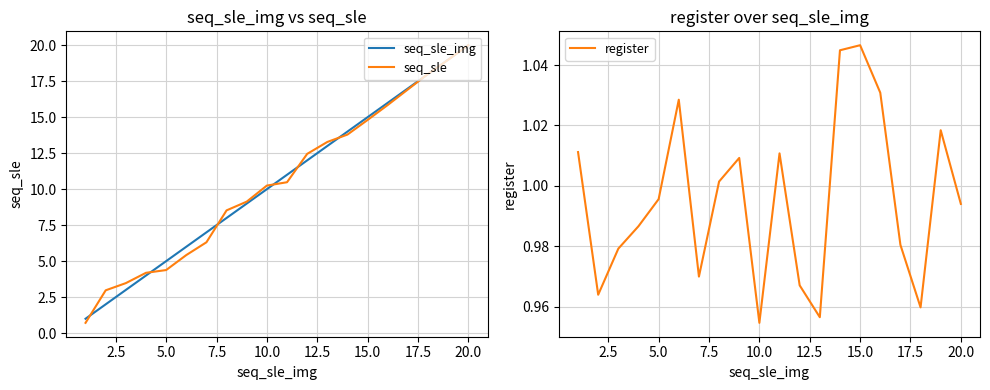

What is the difference between the maximum and second lowest values in the register series?

0.1